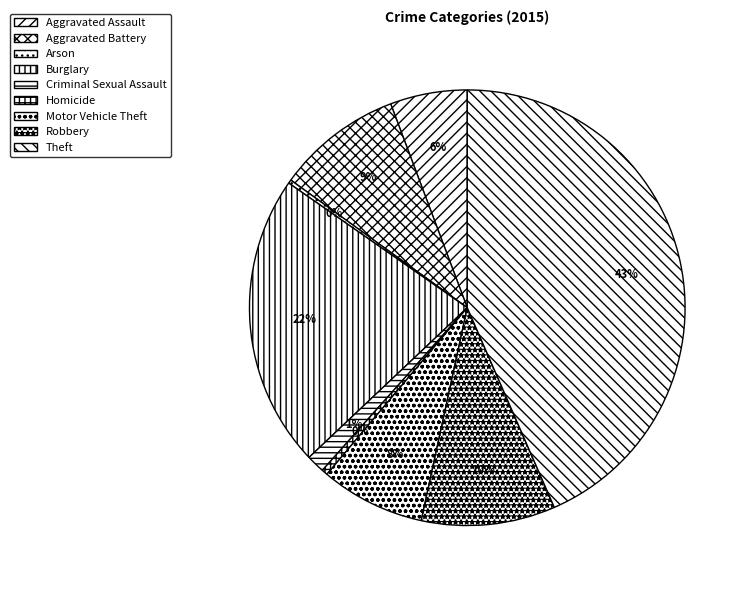

To the nearest percent, what percentage of the pie is Aggravated Battery?

9%